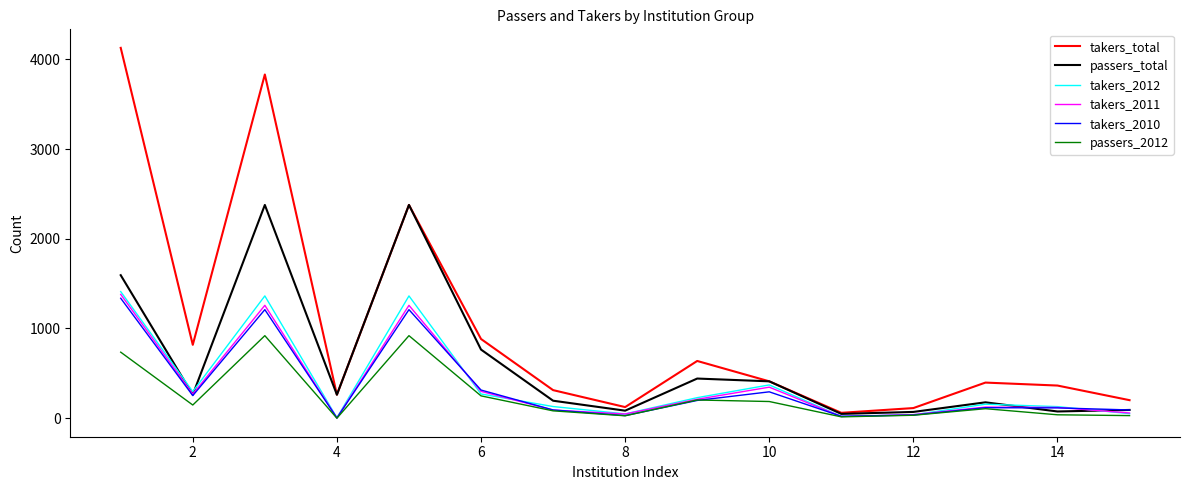

How many lines are shown in the chart?

6